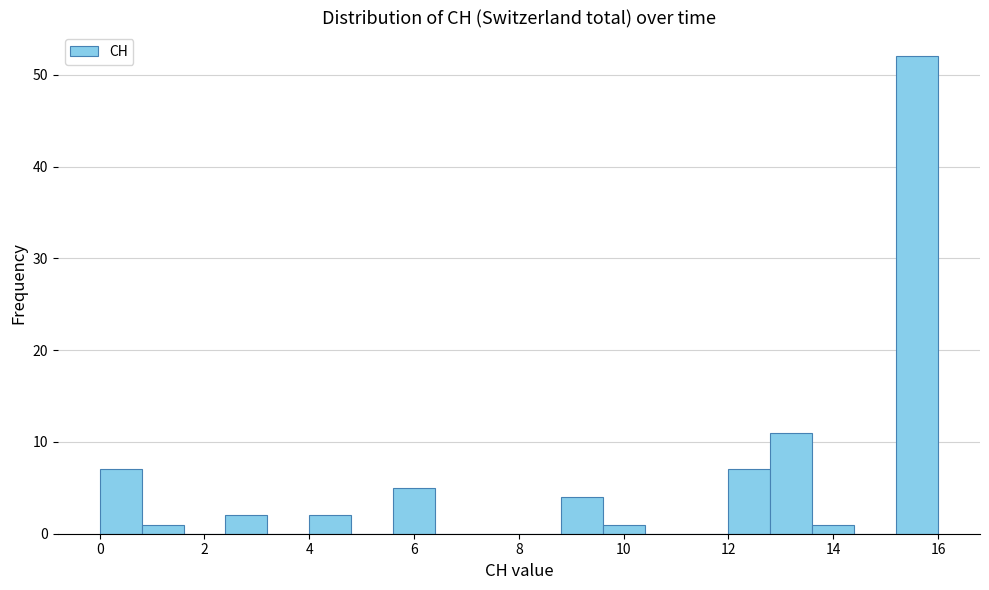

Reading left to right, transcribe this chart: for each bar, give the range it covers on the x-axis and its height. The values are not printed on the chart, so give them approximately, as read against the axis.

0.0 to 0.8: 7
0.8 to 1.6: 1
1.6 to 2.4: 0
2.4 to 3.2: 2
3.2 to 4.0: 0
4.0 to 4.8: 2
4.8 to 5.6: 0
5.6 to 6.4: 5
6.4 to 7.2: 0
7.2 to 8.0: 0
8.0 to 8.8: 0
8.8 to 9.6: 4
9.6 to 10.4: 1
10.4 to 11.2: 0
11.2 to 12.0: 0
12.0 to 12.8: 7
12.8 to 13.6: 11
13.6 to 14.4: 1
14.4 to 15.2: 0
15.2 to 16.0: 52